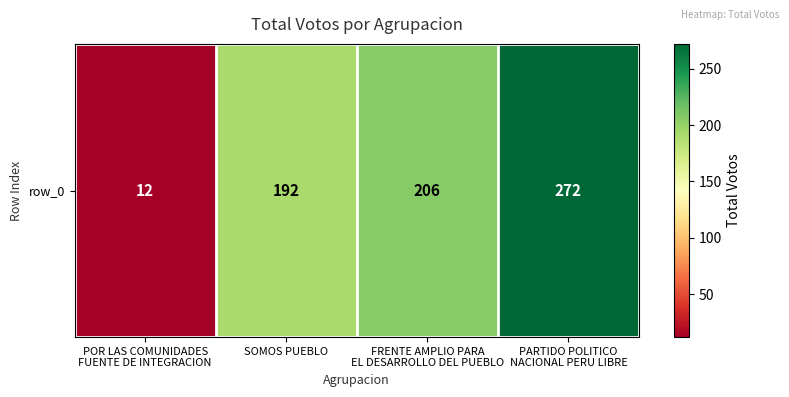

Rank the categories by value from highest to lowest.

PARTIDO POLITICO
NACIONAL PERU LIBRE, FRENTE AMPLIO PARA
EL DESARROLLO DEL PUEBLO, SOMOS PUEBLO, POR LAS COMUNIDADES
FUENTE DE INTEGRACION